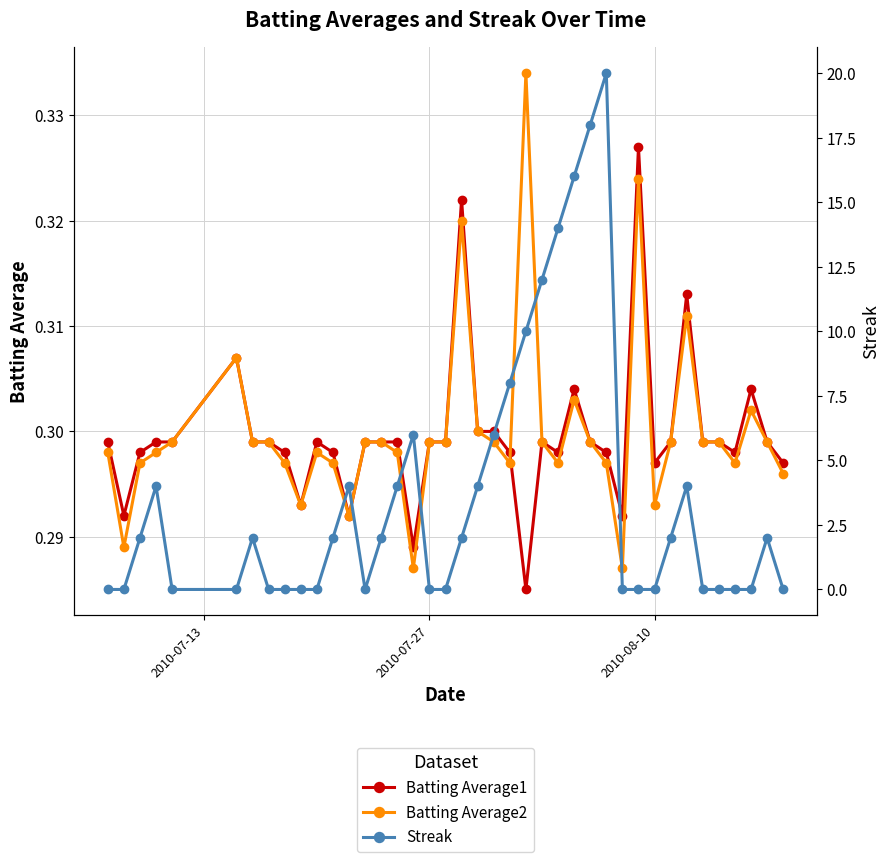

What is the average value of the Batting Average2 series?

0.3